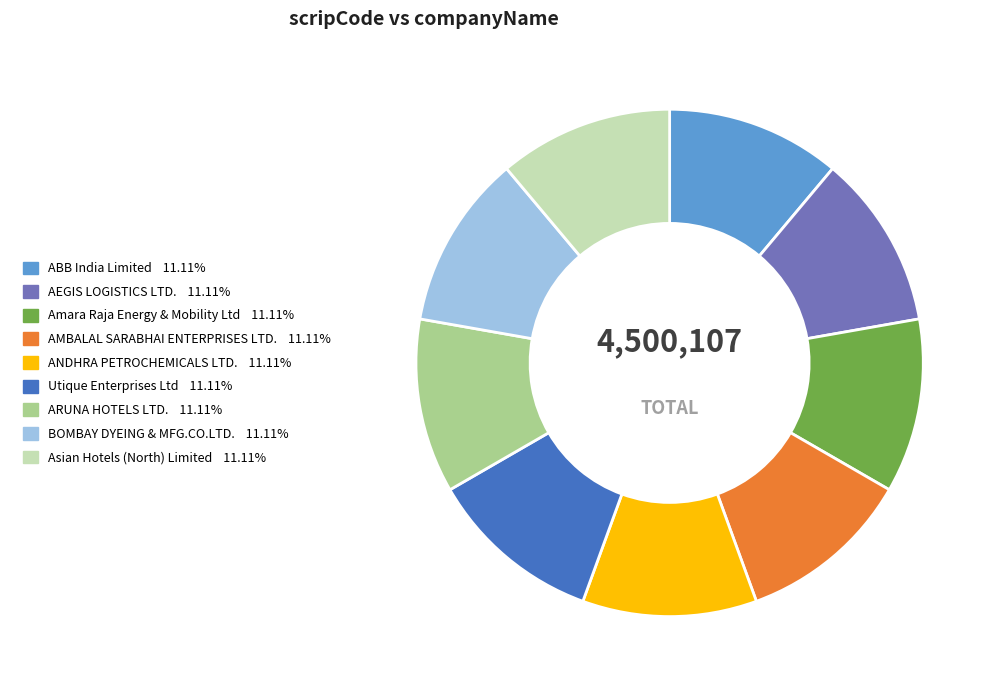

Do ARUNA HOTELS LTD. and Amara Raja Energy & Mobility Ltd together represent more than half of the pie?

No